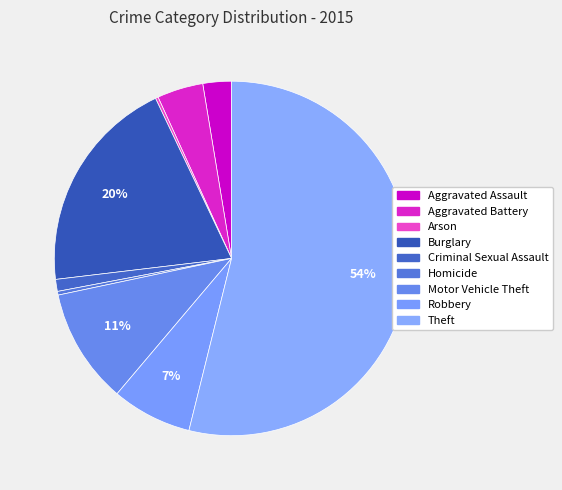

Approximately how many times larger is the value at Aggravated Battery compared to Homicide?

12.5